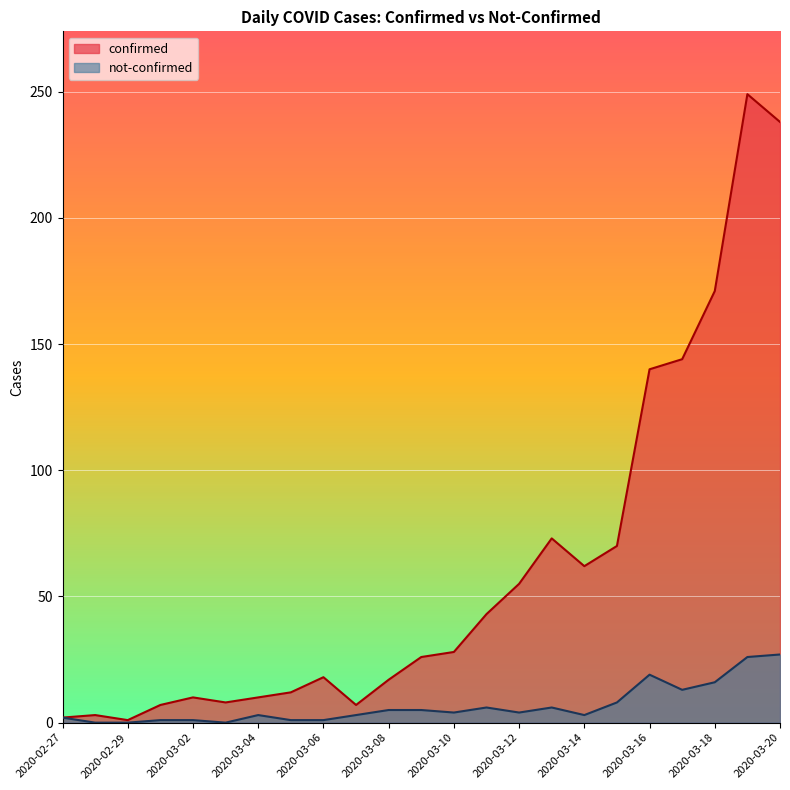

True or false: not-confirmed and confirmed cross at least once.

False